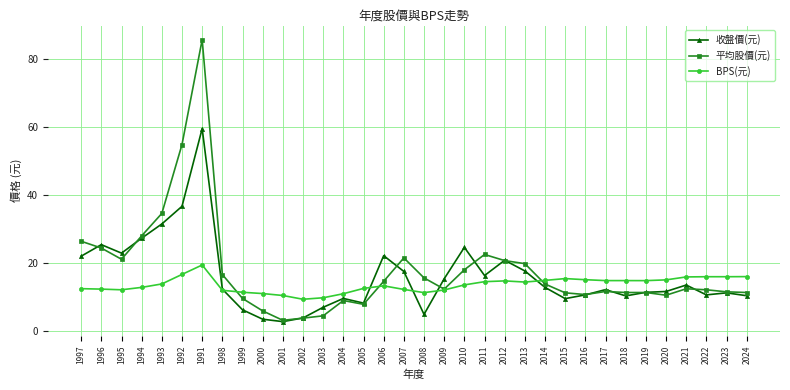

What is the spread (max minus min) of values at 2021?

3.5